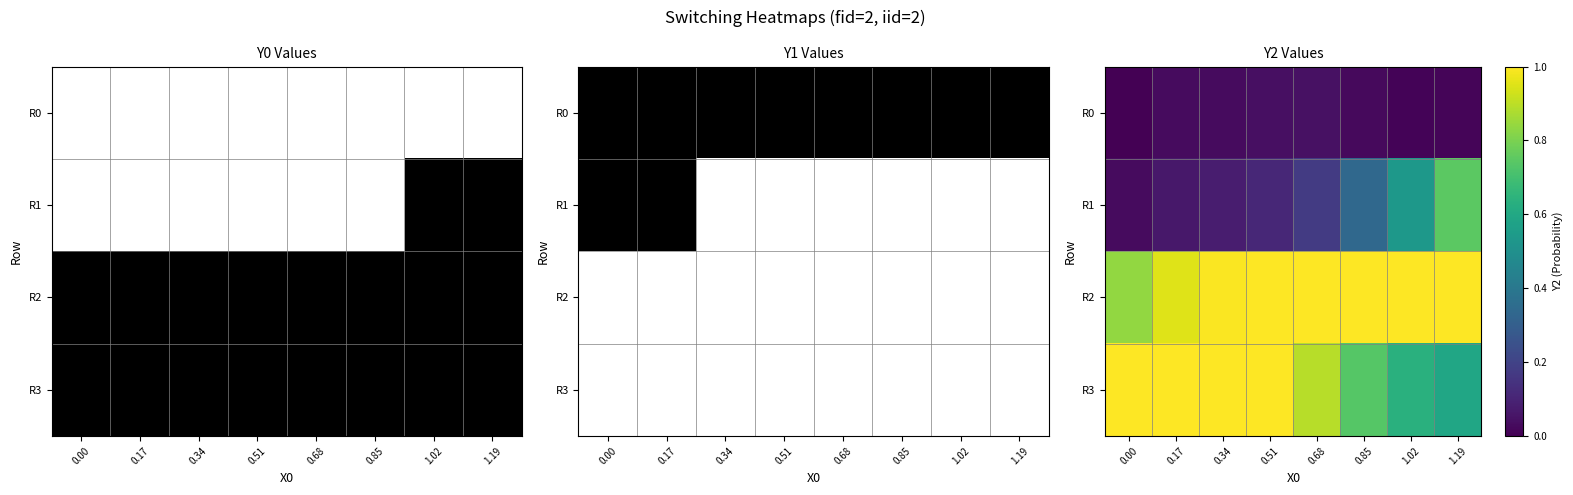

Is the value of R1 at 0.17 greater than the value of R0 at 0.00?

Yes